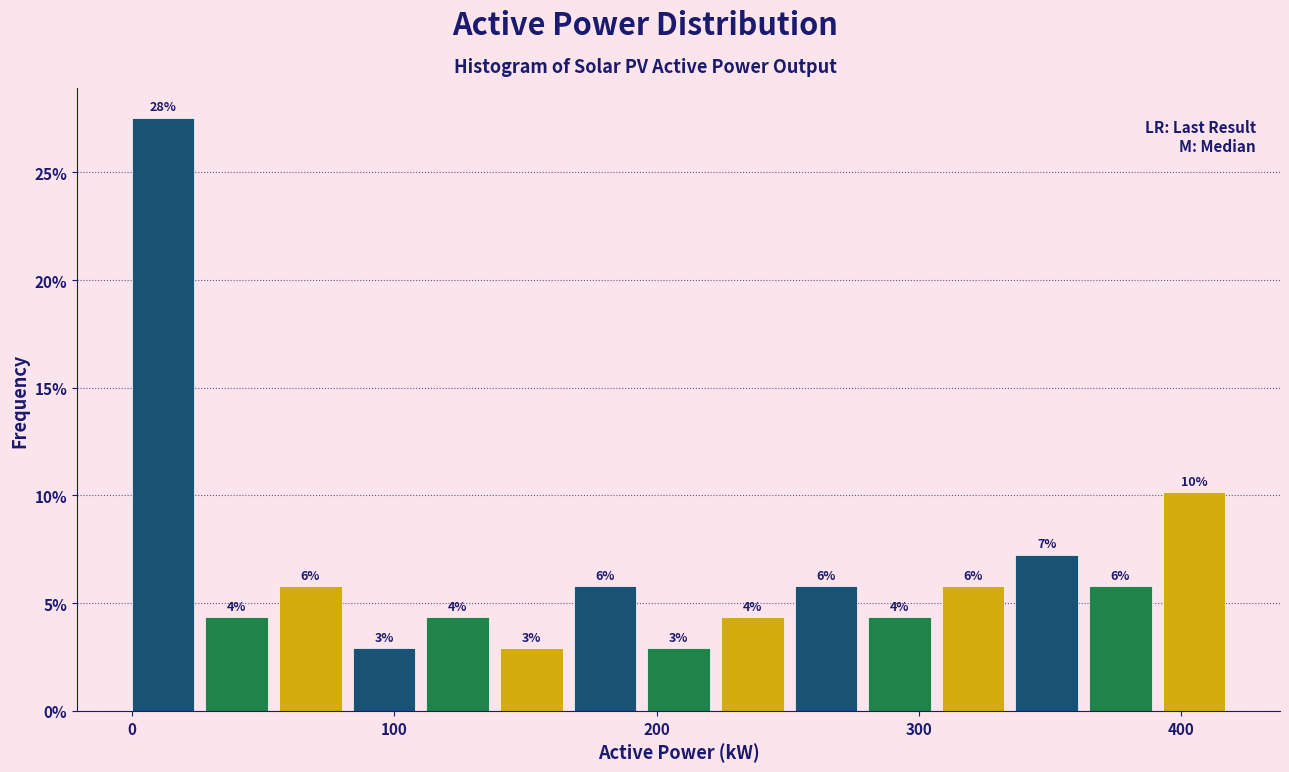

Around what value on the x-axis is the tallest bar? Give the approximate position of its centre, as read against the axis.

10